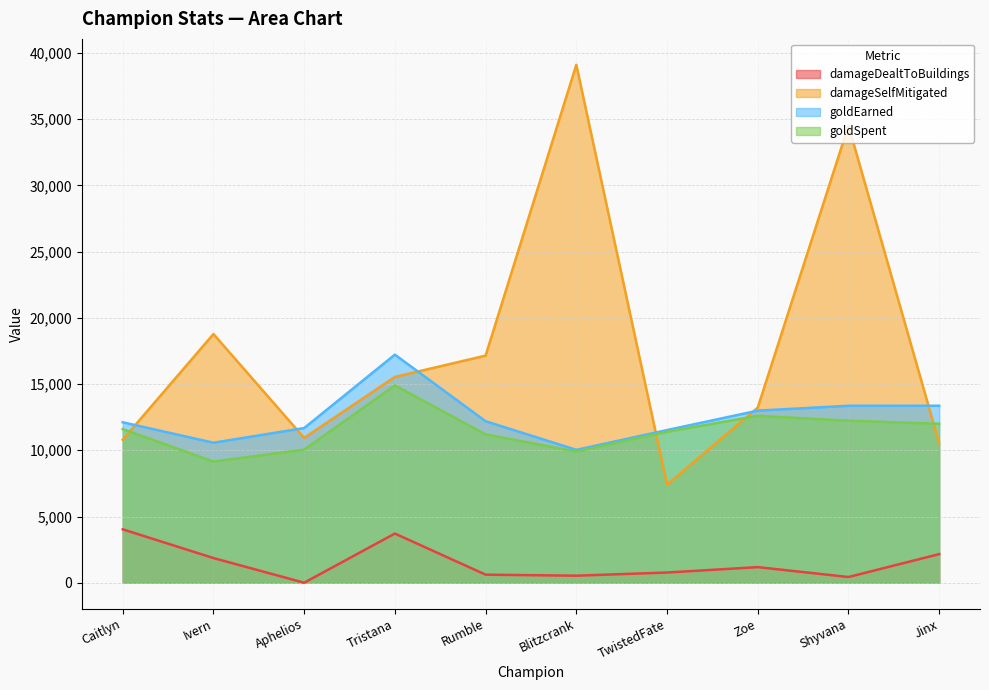

How many interior local peaks does the goldEarned series have?

1